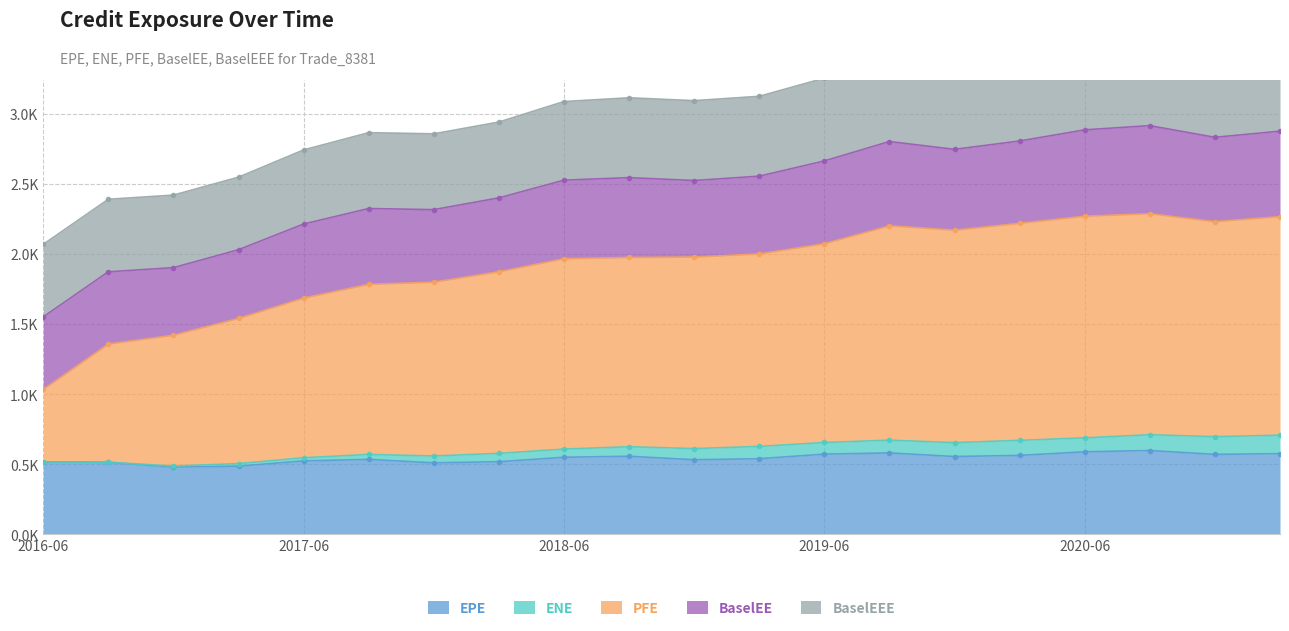

What is the sum of the PFE values at 2017-09-25 and 2019-12-23?

3953.8